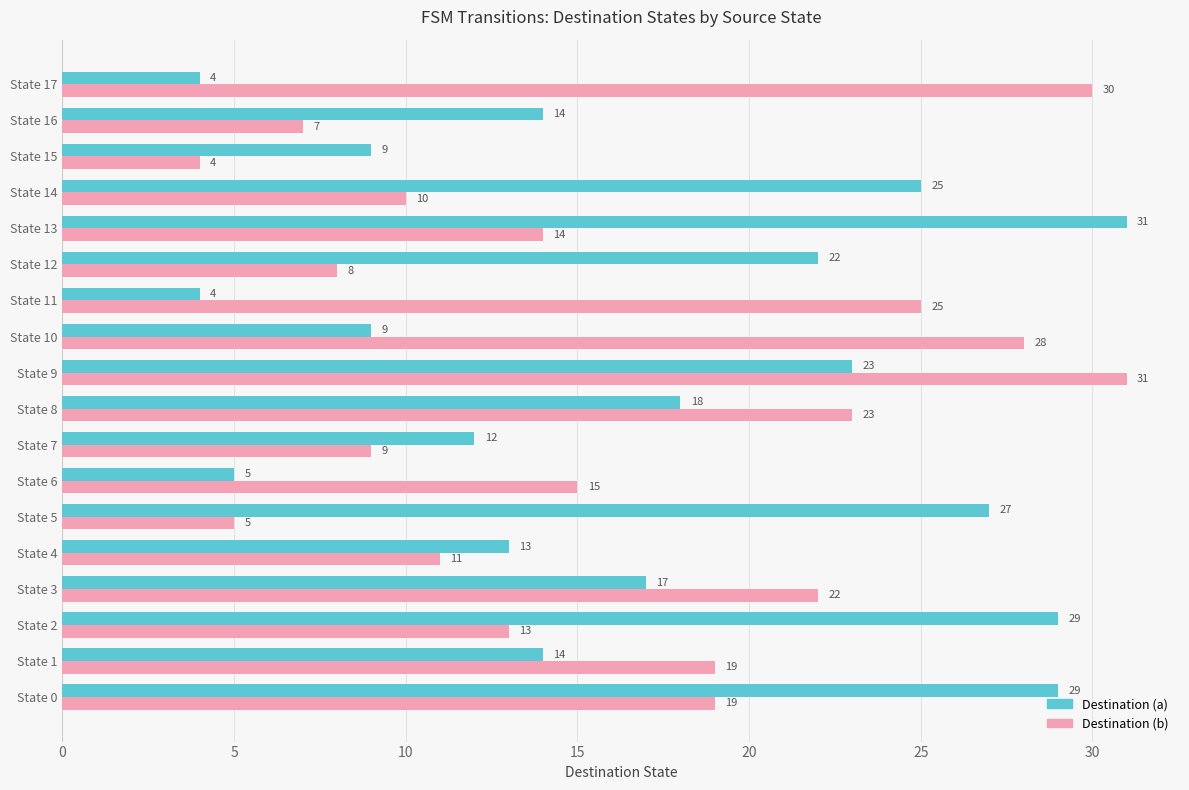

The Destination (b) series shows 39 at State 3. True or false?

False